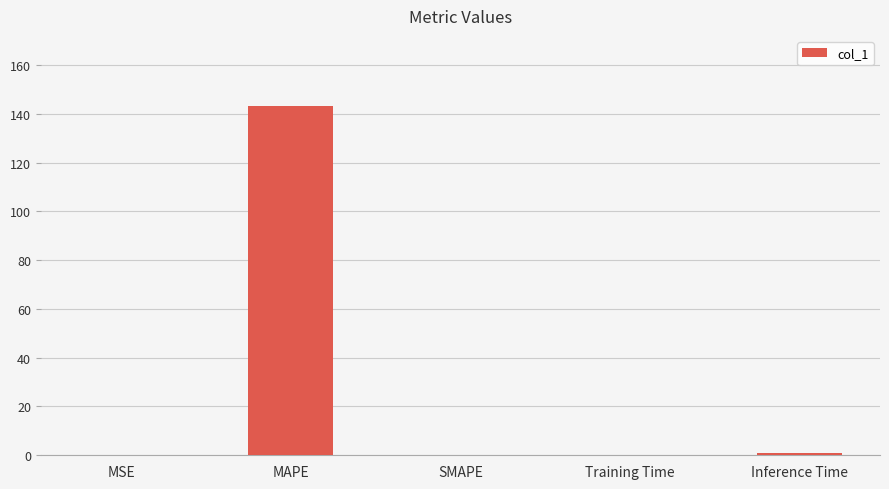

Which category has the highest value across all series?

MAPE